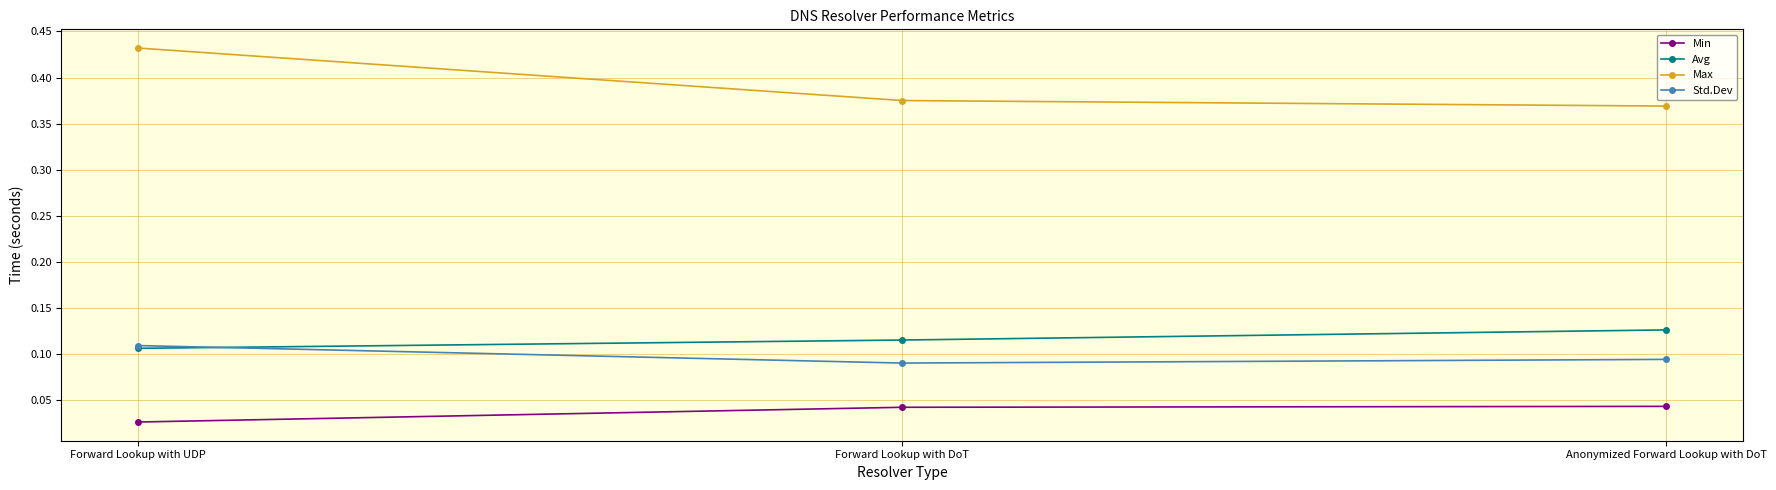

Which series has the largest total across all categories?

Max